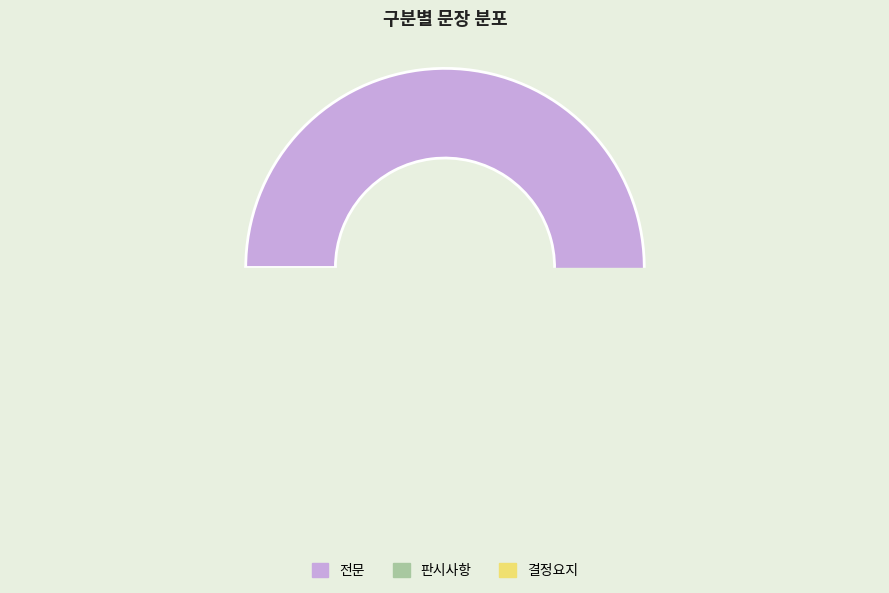

Count the number of slices in the pie.

3